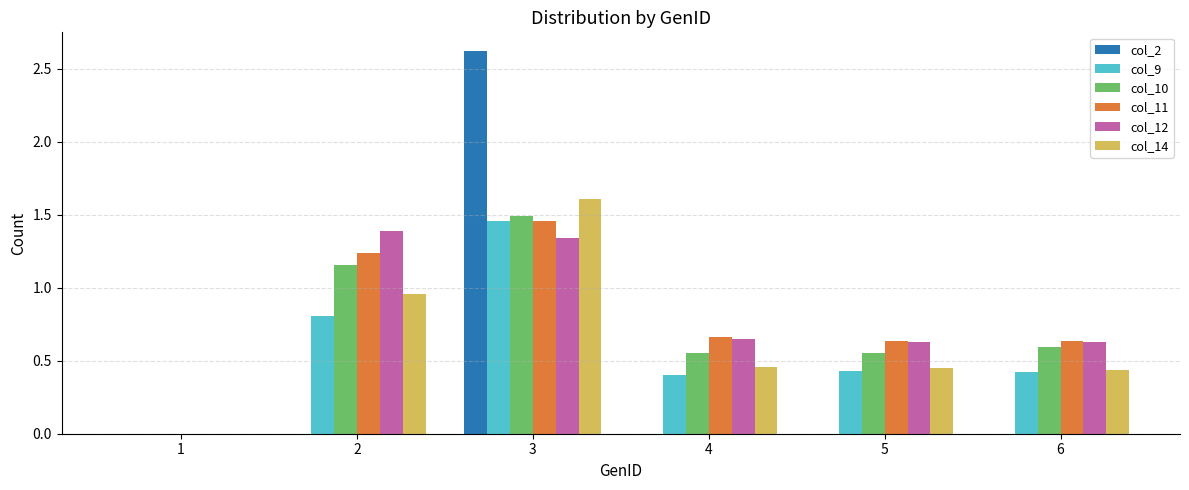

What are all the series names shown in the legend?

col_2, col_9, col_10, col_11, col_12, col_14